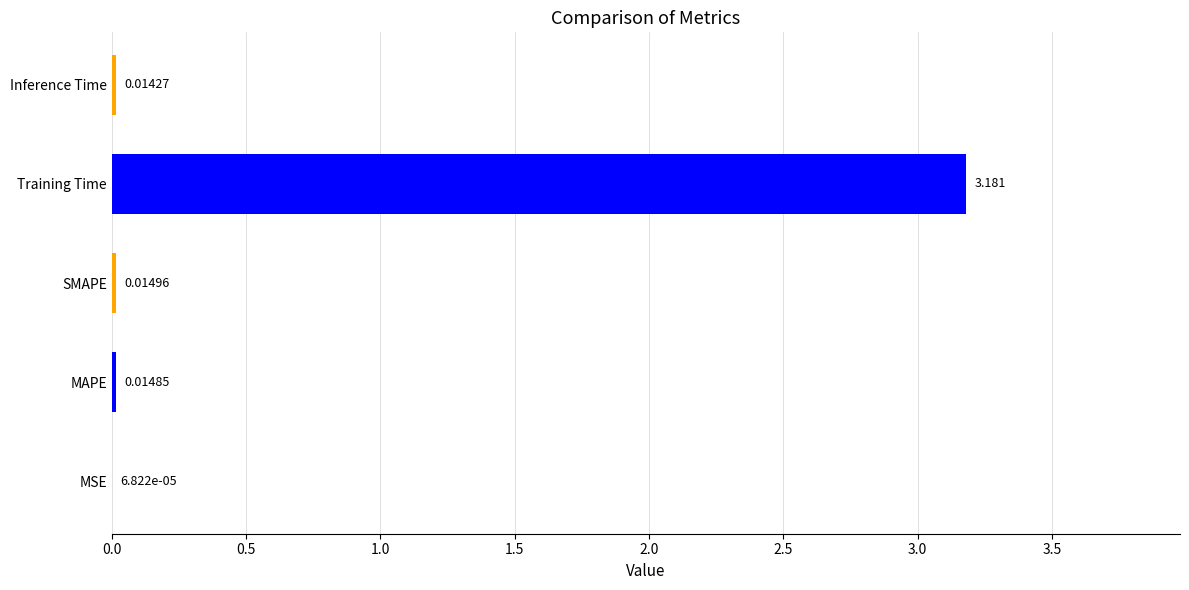

Which label corresponds to the largest value in the chart?

Training Time